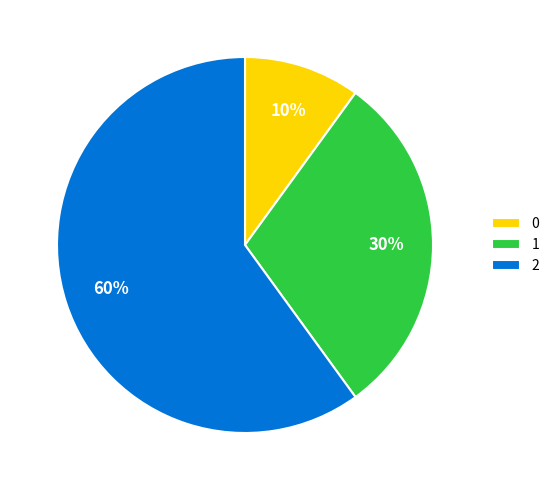

Rank the categories by value from lowest to highest.

0, 1, 2